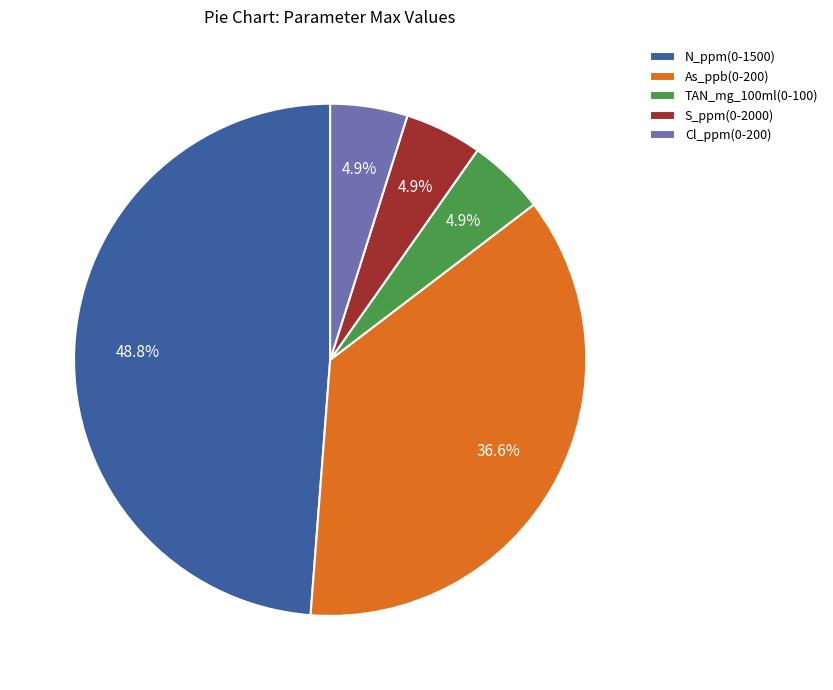

Does any single category account for the majority?

No